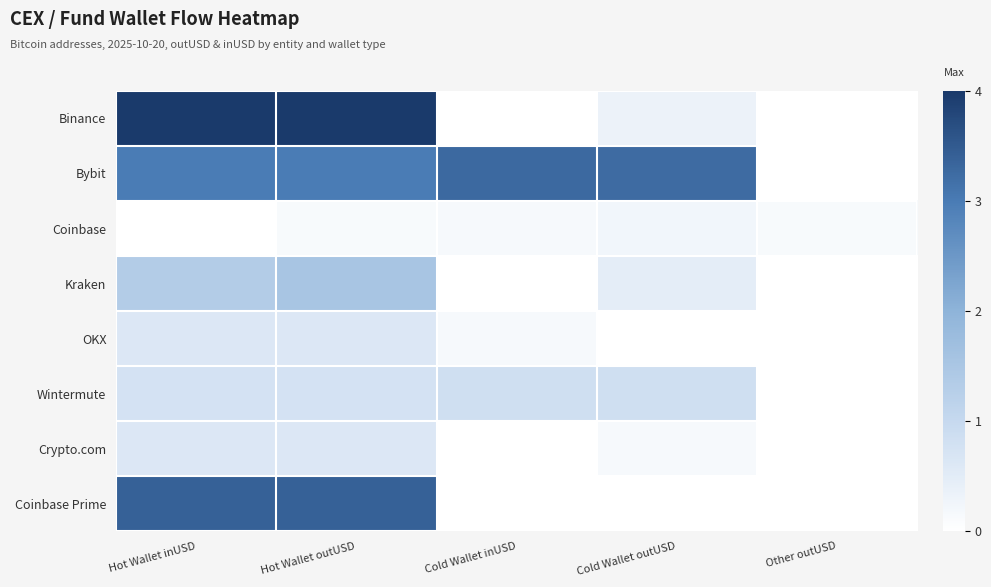

Reading left to right, transcribe all the data shown in this chart.

Binance: Hot Wallet inUSD=4.0	Hot Wallet outUSD=4.0	Cold Wallet inUSD=0.0	Cold Wallet outUSD=0.3	Other outUSD=0.0
Bybit: Hot Wallet inUSD=3.0	Hot Wallet outUSD=3.0	Cold Wallet inUSD=3.3	Cold Wallet outUSD=3.2	Other outUSD=0.0
Coinbase: Hot Wallet inUSD=0.0	Hot Wallet outUSD=0.1	Cold Wallet inUSD=0.2	Cold Wallet outUSD=0.2	Other outUSD=0.1
Kraken: Hot Wallet inUSD=1.3	Hot Wallet outUSD=1.5	Cold Wallet inUSD=0.0	Cold Wallet outUSD=0.5	Other outUSD=0.0
OKX: Hot Wallet inUSD=0.6	Hot Wallet outUSD=0.6	Cold Wallet inUSD=0.1	Cold Wallet outUSD=0.0	Other outUSD=0.0
Wintermute: Hot Wallet inUSD=0.7	Hot Wallet outUSD=0.7	Cold Wallet inUSD=0.8	Cold Wallet outUSD=0.8	Other outUSD=0.0
Crypto.com: Hot Wallet inUSD=0.6	Hot Wallet outUSD=0.6	Cold Wallet inUSD=0.0	Cold Wallet outUSD=0.2	Other outUSD=0.0
Coinbase Prime: Hot Wallet inUSD=3.4	Hot Wallet outUSD=3.4	Cold Wallet inUSD=0.0	Cold Wallet outUSD=0.0	Other outUSD=0.0